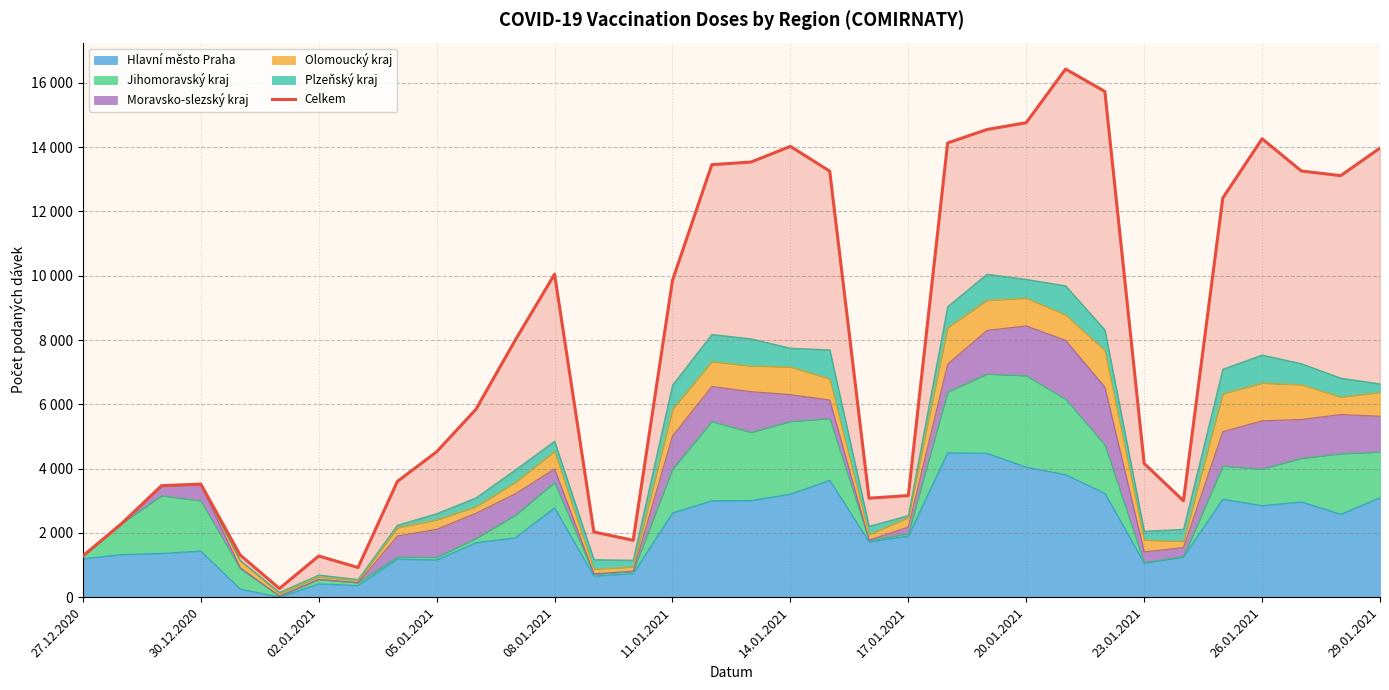

What is the minimum value shown in the chart?

269